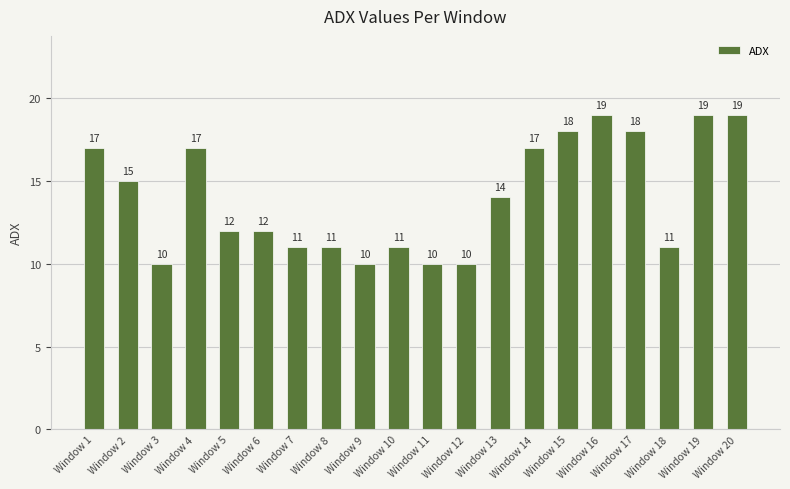

How many bars are there in total?

20